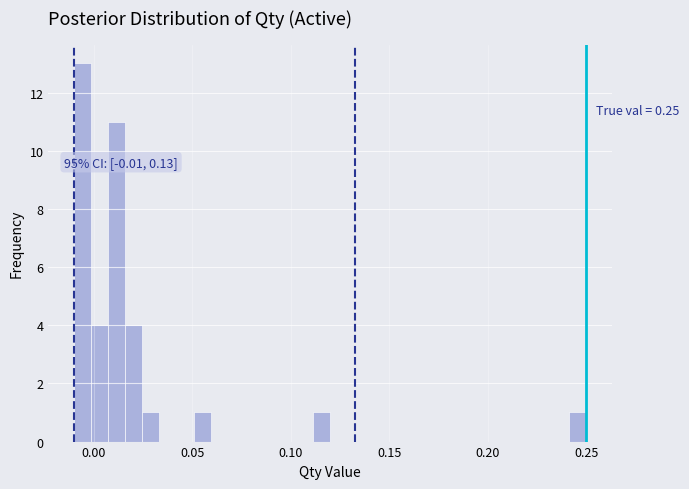

Read against the x-axis, roughly where is the centre of the tallest bar?

-0.005